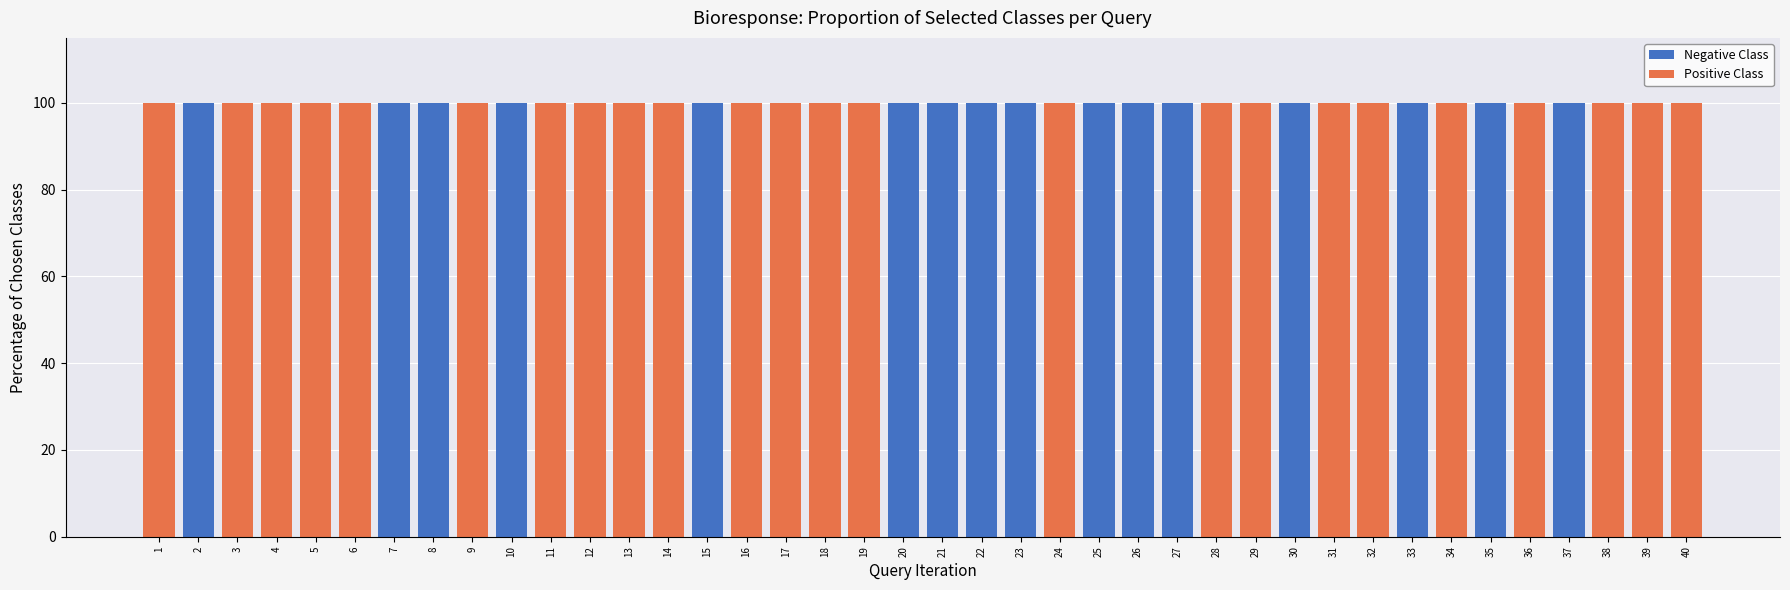

What is the total value across all series at 23?

100